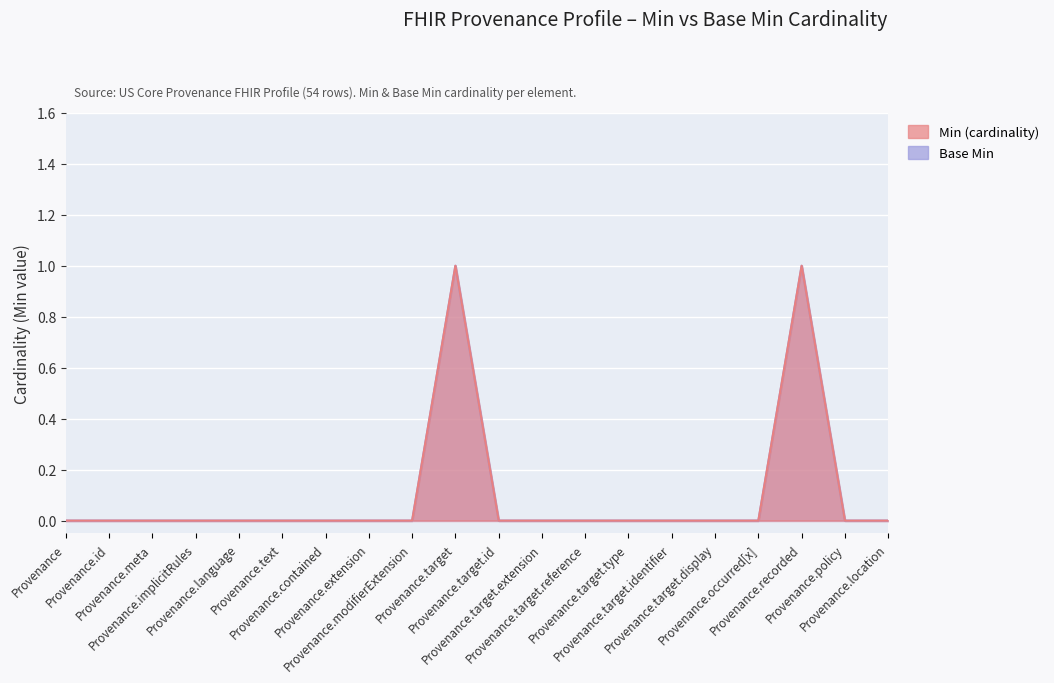

True or false: Min (cardinality) has a value of 0 at Provenance.occurred[x].

True